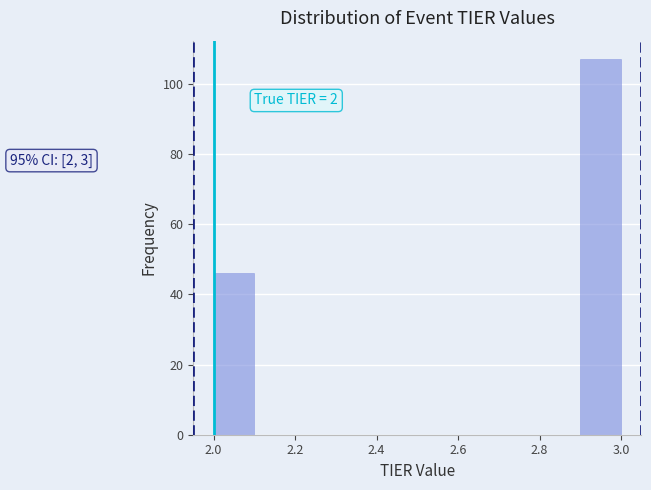

Which range on the x-axis has the tallest bar?

2.9 to 3.0